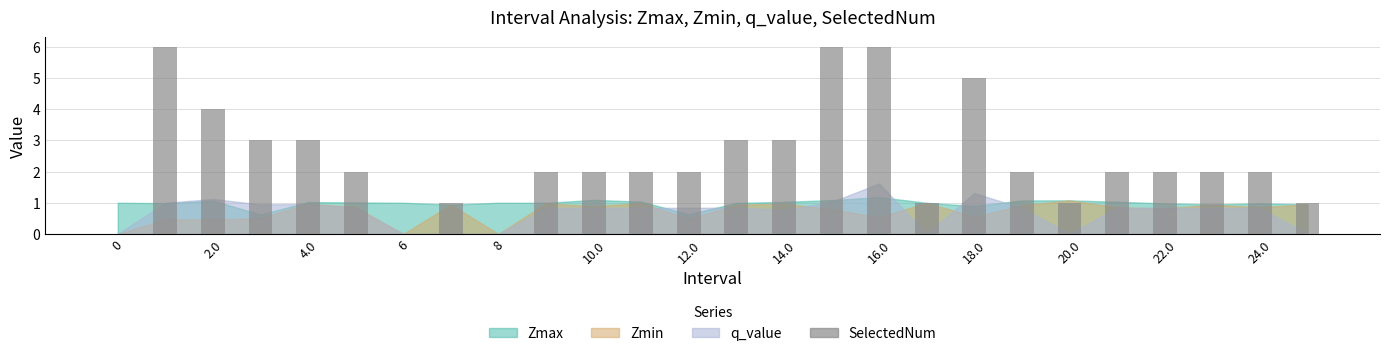

What is the maximum value shown in the chart?

6